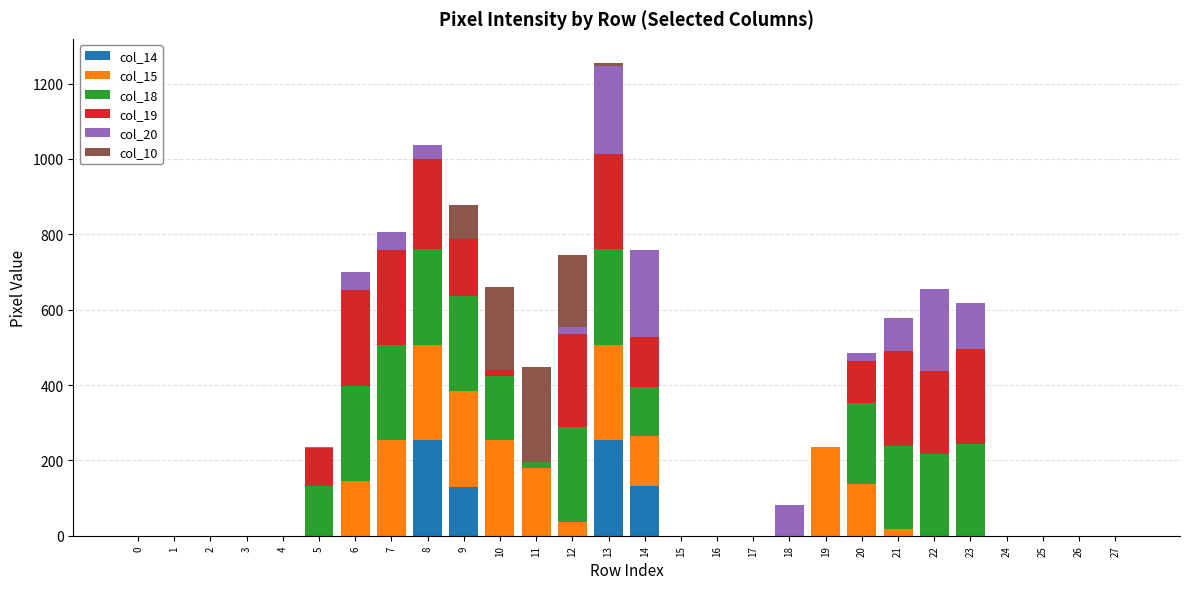

At which category is the sum across all series the highest?

13